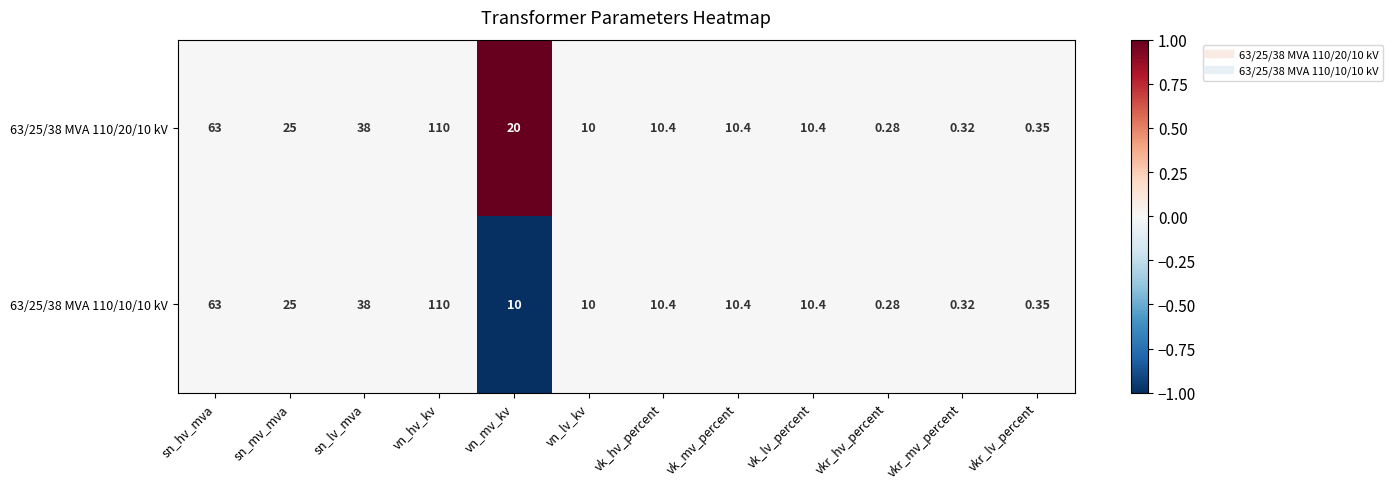

At how many categories does at least one series exceed 0?

12